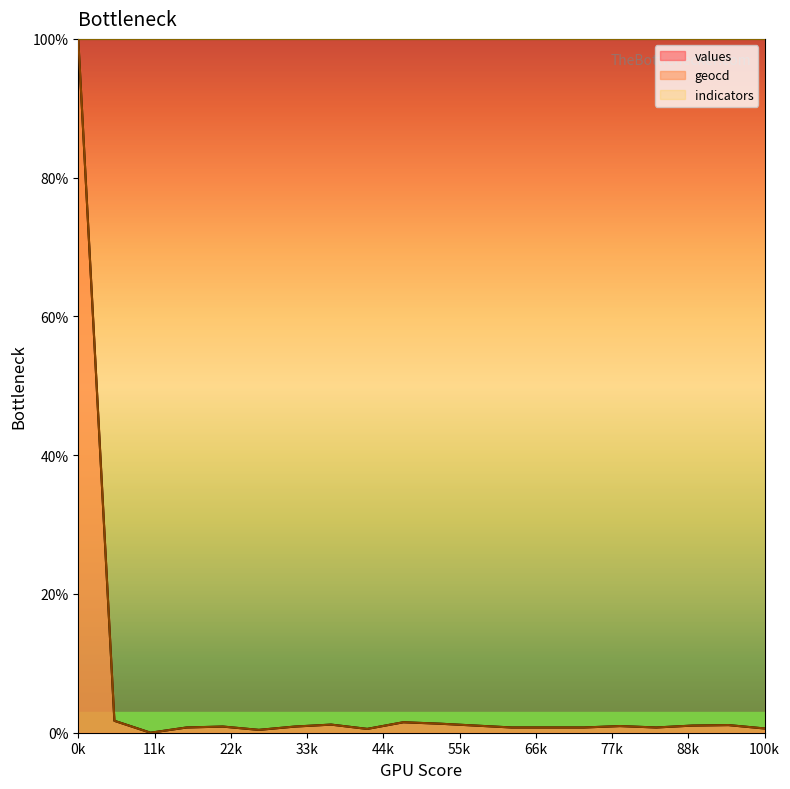

True or false: values has a value of 0.9 at 4.

True